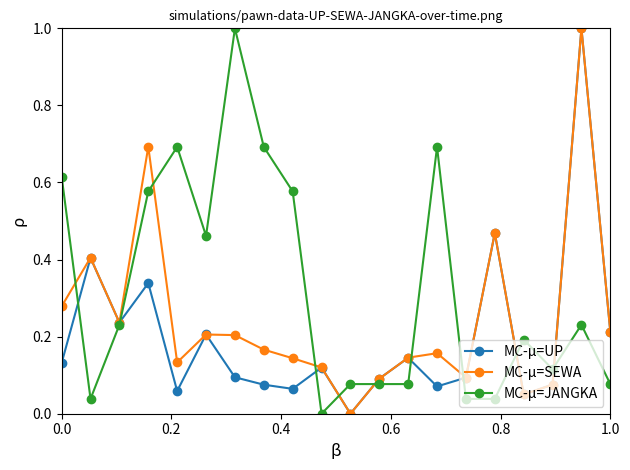

How many data points does each series have?

20